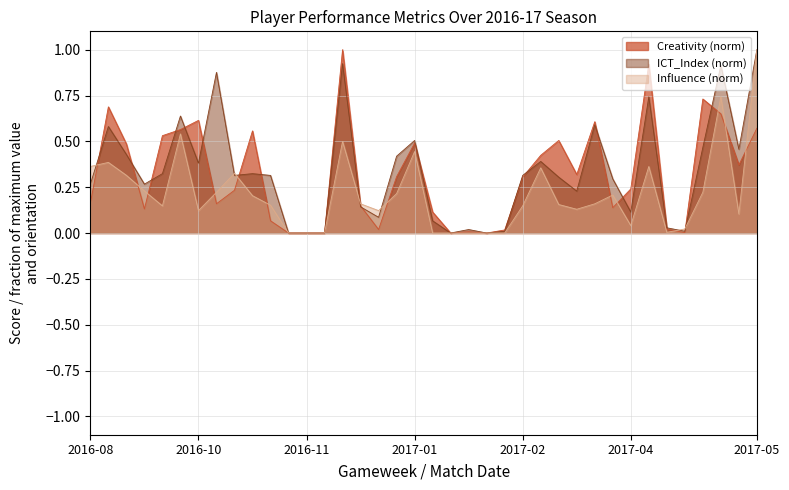

Does the chart have visible grid lines?

Yes